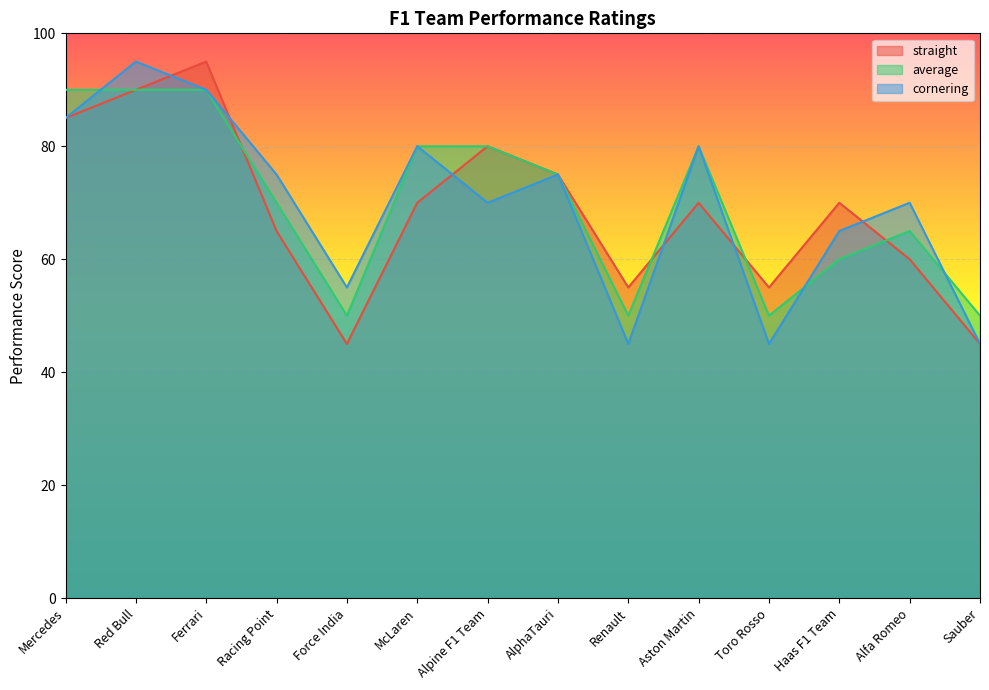

How many values in the average series exceed 75?

6